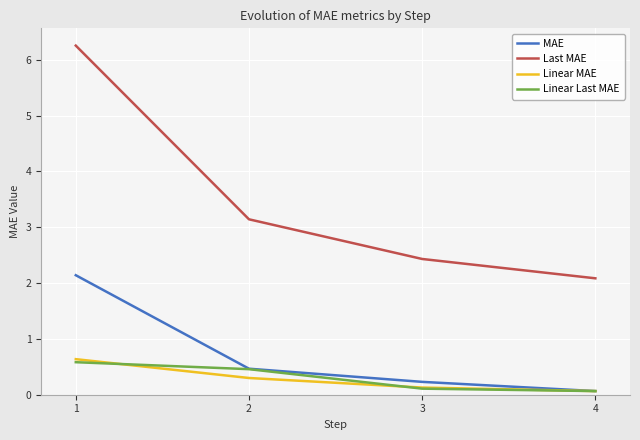

What is the greatest value displayed?

6.3